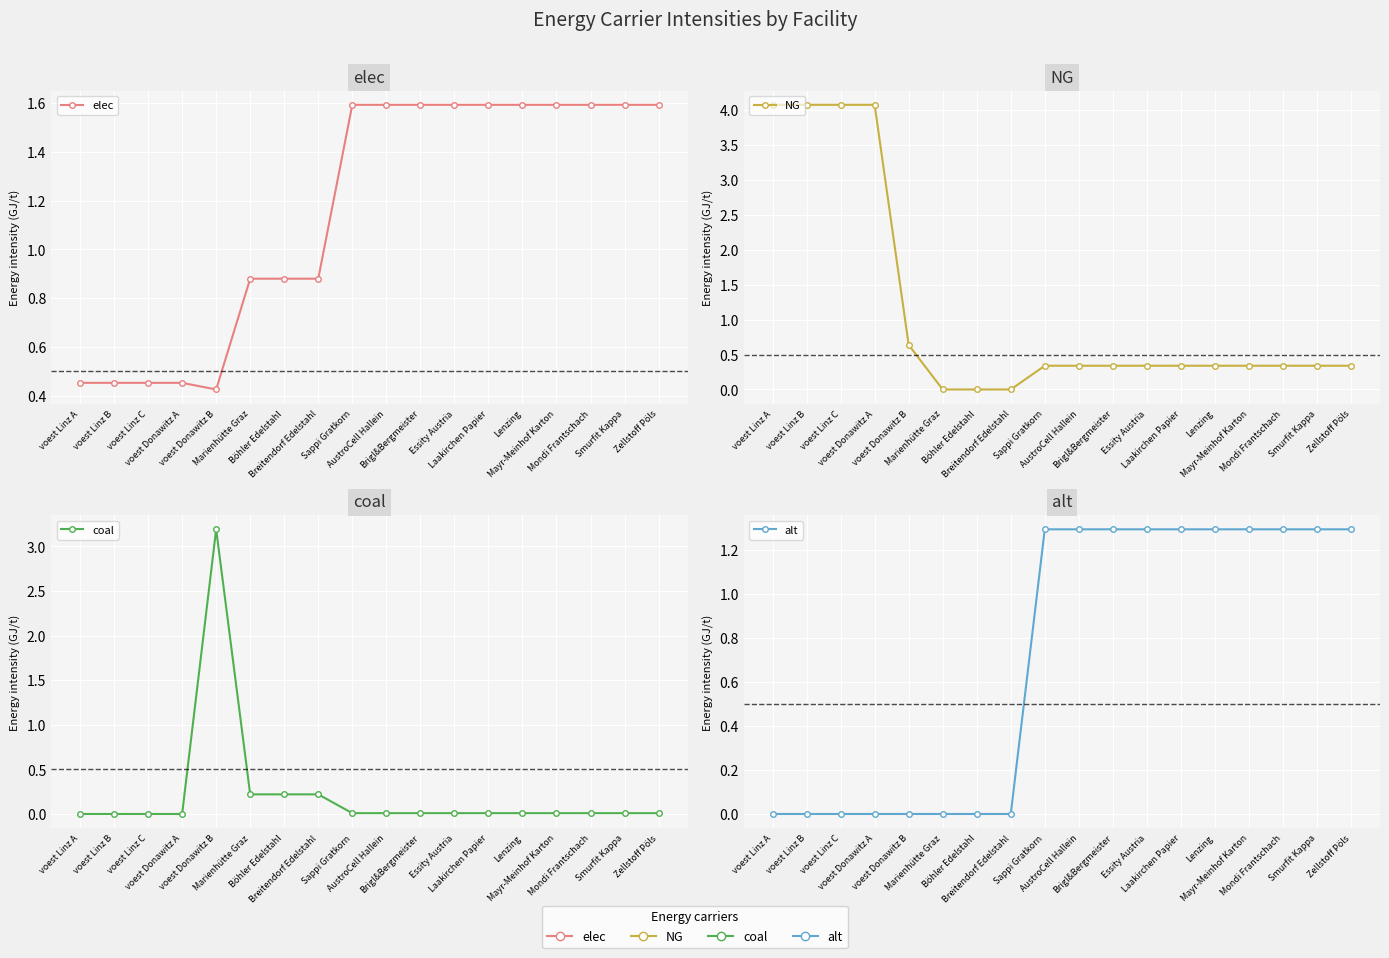

What value does the elec series have at Laakirchen Papier?

1.6